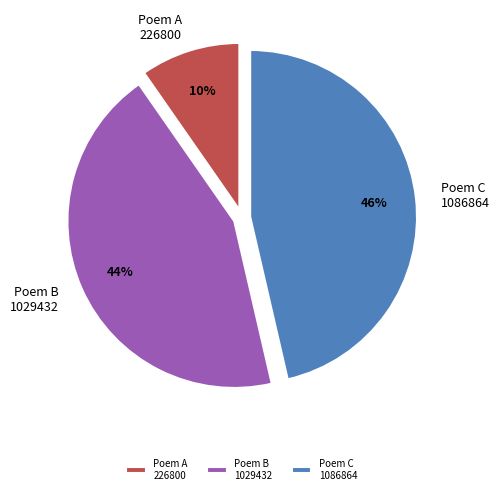

Do Poem A 226800 and Poem B 1029432 together represent more than half of the pie?

Yes